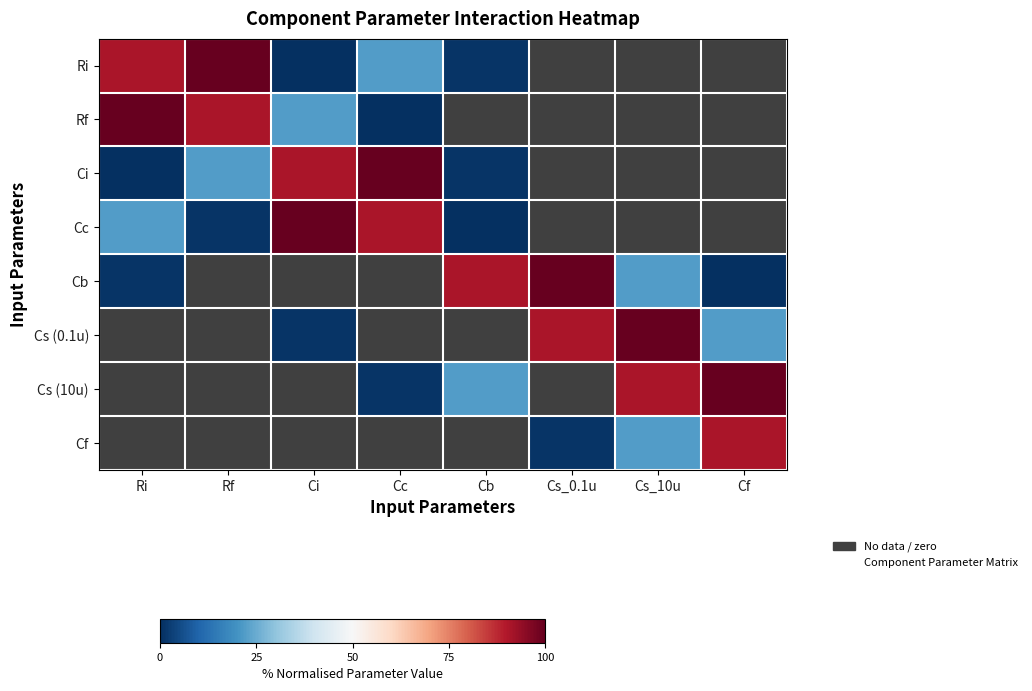

Between Cb and Cf, which series saw the biggest shift?

Cb